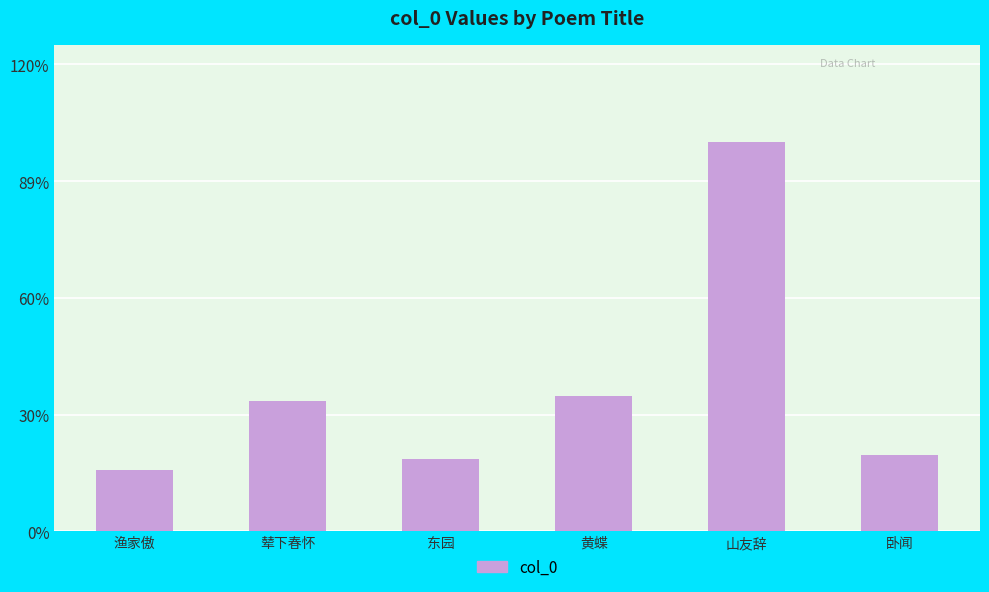

Rank the categories by value from lowest to highest.

渔家傲, 东园, 卧闻, 辇下春怀, 黄蝶, 山友辞